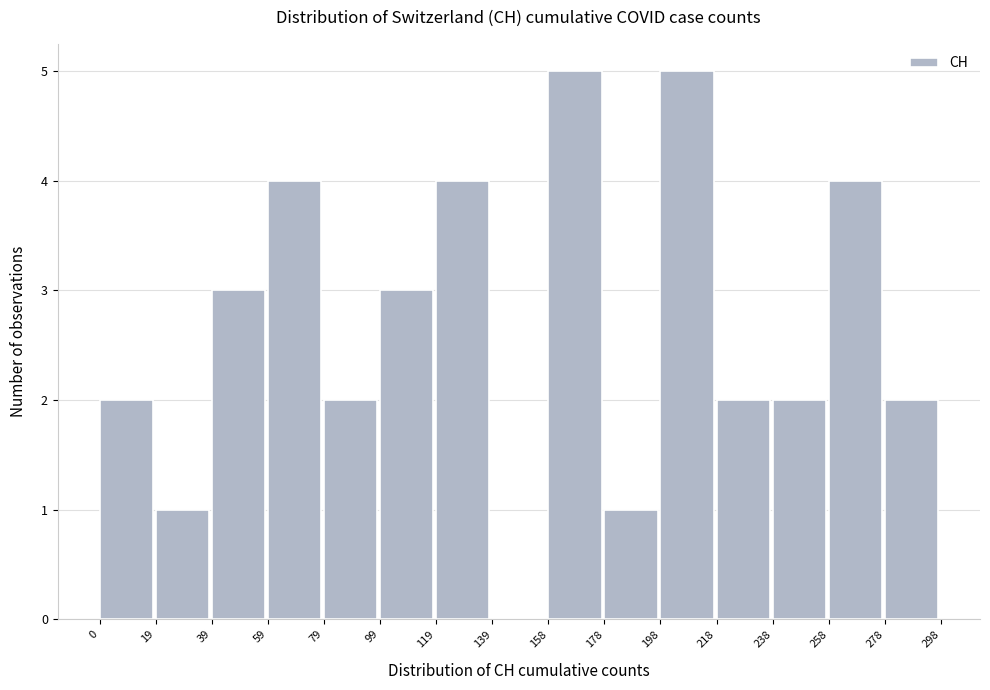

What is the height of the bar covering 79 to 99 on the x-axis? The values are not printed on the chart, so give them approximately, as read against the axis.

2